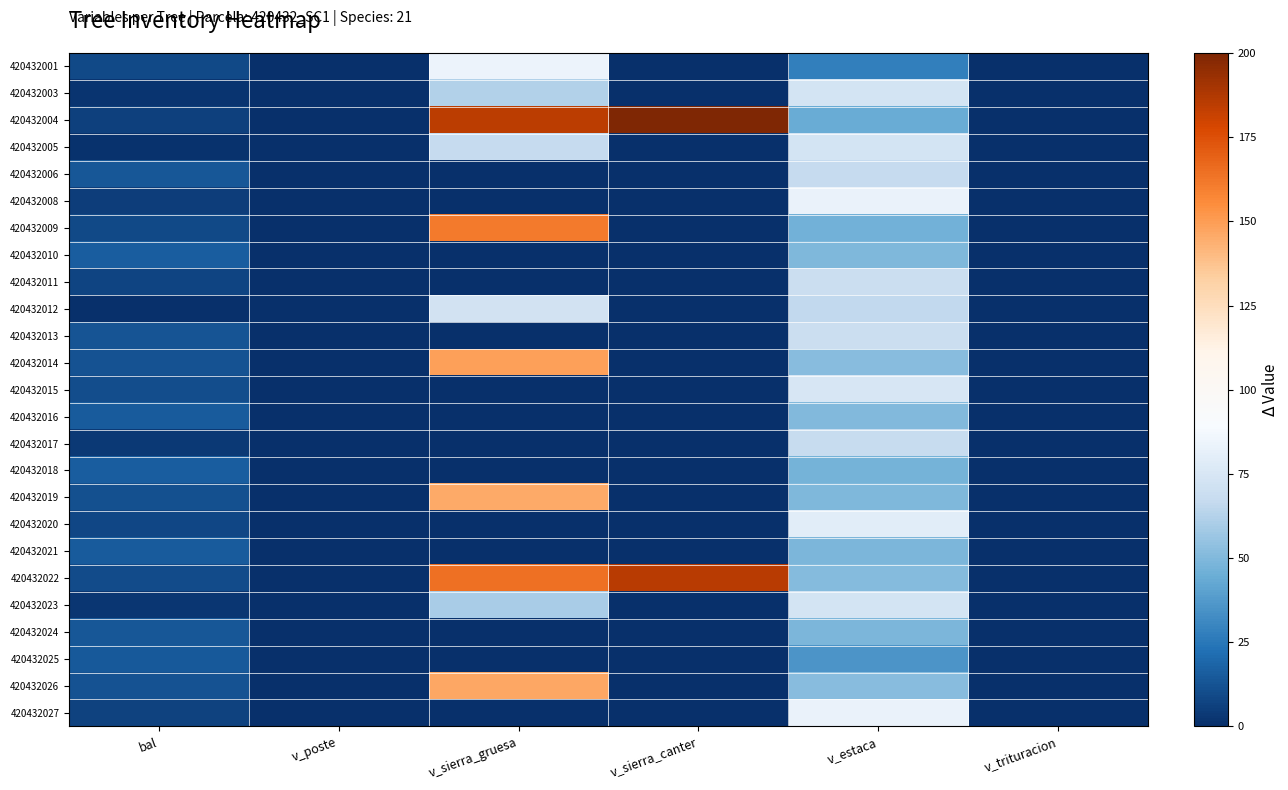

Reading left to right, extract all data points from this chart.

420432001: bal=9.3	v_poste=0.0	v_sierra_gruesa=84.1	v_sierra_canter=0.0	v_estaca=27.6	v_trituracion=0.0
420432003: bal=2.1	v_poste=0.0	v_sierra_gruesa=62.1	v_sierra_canter=0.0	v_estaca=73.4	v_trituracion=0.0
420432004: bal=5.6	v_poste=0.0	v_sierra_gruesa=184.7	v_sierra_canter=208.1	v_estaca=44.2	v_trituracion=0.0
420432005: bal=1.1	v_poste=0.0	v_sierra_gruesa=67.0	v_sierra_canter=0.0	v_estaca=73.0	v_trituracion=0.0
420432006: bal=13.6	v_poste=0.0	v_sierra_gruesa=0.0	v_sierra_canter=0.0	v_estaca=67.0	v_trituracion=0.0
420432008: bal=4.8	v_poste=0.0	v_sierra_gruesa=0.0	v_sierra_canter=0.0	v_estaca=83.3	v_trituracion=0.0
420432009: bal=8.6	v_poste=0.0	v_sierra_gruesa=161.2	v_sierra_canter=0.0	v_estaca=46.8	v_trituracion=0.0
420432010: bal=15.9	v_poste=0.0	v_sierra_gruesa=0.0	v_sierra_canter=0.0	v_estaca=49.7	v_trituracion=0.0
420432011: bal=7.2	v_poste=0.0	v_sierra_gruesa=0.0	v_sierra_canter=0.0	v_estaca=69.3	v_trituracion=0.0
420432012: bal=0.0	v_poste=0.0	v_sierra_gruesa=72.0	v_sierra_canter=0.0	v_estaca=66.3	v_trituracion=0.0
420432013: bal=13.0	v_poste=0.0	v_sierra_gruesa=0.0	v_sierra_canter=0.0	v_estaca=69.0	v_trituracion=0.0
420432014: bal=11.9	v_poste=0.0	v_sierra_gruesa=148.5	v_sierra_canter=0.0	v_estaca=51.8	v_trituracion=0.0
420432015: bal=10.6	v_poste=0.0	v_sierra_gruesa=0.0	v_sierra_canter=0.0	v_estaca=74.5	v_trituracion=0.0
420432016: bal=15.0	v_poste=0.0	v_sierra_gruesa=0.0	v_sierra_canter=0.0	v_estaca=50.2	v_trituracion=0.0
420432017: bal=3.9	v_poste=0.0	v_sierra_gruesa=0.0	v_sierra_canter=0.0	v_estaca=67.4	v_trituracion=0.0
420432018: bal=16.3	v_poste=0.0	v_sierra_gruesa=0.0	v_sierra_canter=0.0	v_estaca=47.1	v_trituracion=0.0
420432019: bal=11.2	v_poste=0.0	v_sierra_gruesa=145.9	v_sierra_canter=0.0	v_estaca=49.5	v_trituracion=0.0
420432020: bal=7.9	v_poste=0.0	v_sierra_gruesa=0.0	v_sierra_canter=0.0	v_estaca=78.9	v_trituracion=0.0
420432021: bal=15.4	v_poste=0.0	v_sierra_gruesa=0.0	v_sierra_canter=0.0	v_estaca=48.5	v_trituracion=0.0
420432022: bal=10.0	v_poste=0.0	v_sierra_gruesa=164.1	v_sierra_canter=185.6	v_estaca=50.9	v_trituracion=0.0
420432023: bal=3.0	v_poste=0.0	v_sierra_gruesa=59.5	v_sierra_canter=0.0	v_estaca=73.3	v_trituracion=0.0
420432024: bal=14.1	v_poste=0.0	v_sierra_gruesa=0.0	v_sierra_canter=0.0	v_estaca=48.5	v_trituracion=0.0
420432025: bal=14.5	v_poste=0.0	v_sierra_gruesa=0.0	v_sierra_canter=0.0	v_estaca=35.7	v_trituracion=0.0
420432026: bal=12.4	v_poste=0.0	v_sierra_gruesa=146.7	v_sierra_canter=0.0	v_estaca=52.2	v_trituracion=0.0
420432027: bal=6.4	v_poste=0.0	v_sierra_gruesa=0.0	v_sierra_canter=0.0	v_estaca=83.0	v_trituracion=0.0